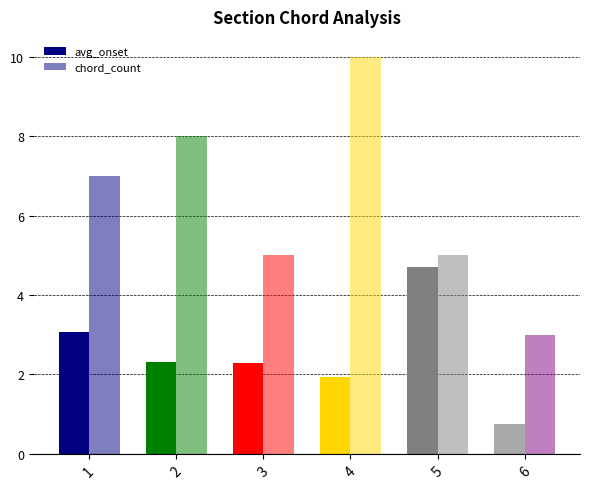

What is the total value across all series at 6?

3.8